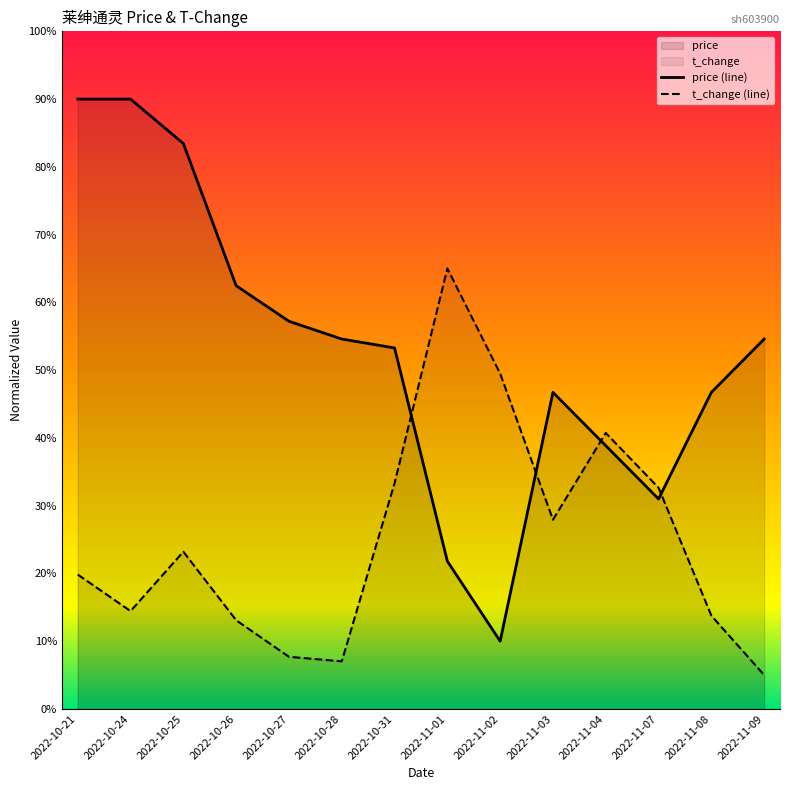

What is the maximum value for t_change?

65.0